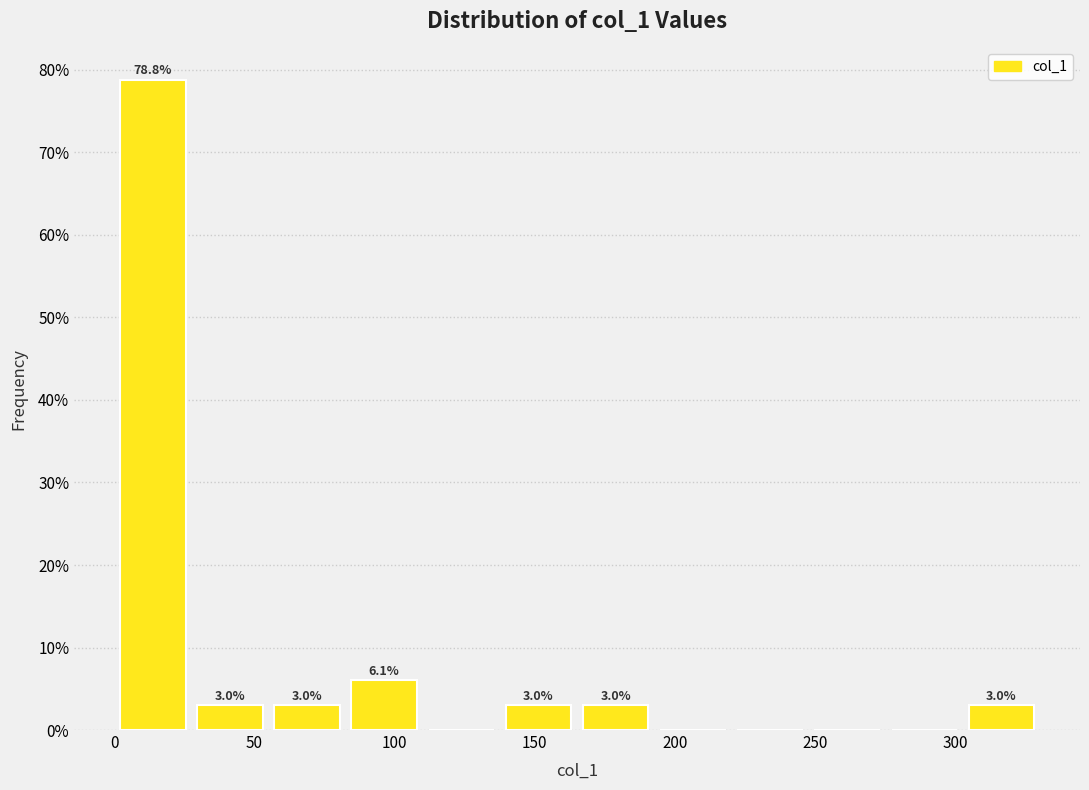

Which range on the x-axis has the tallest bar?

0 to 30